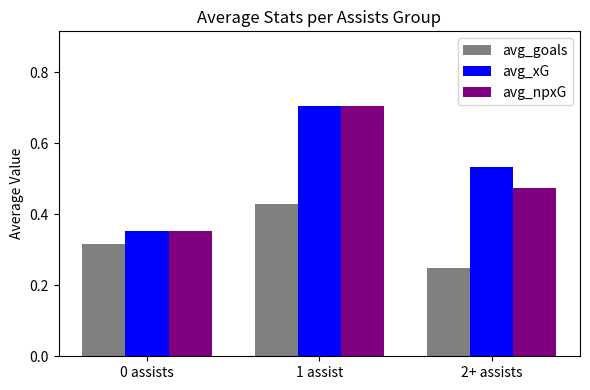

Between 0 assists and 2+ assists, which series saw the biggest shift?

avg_xG